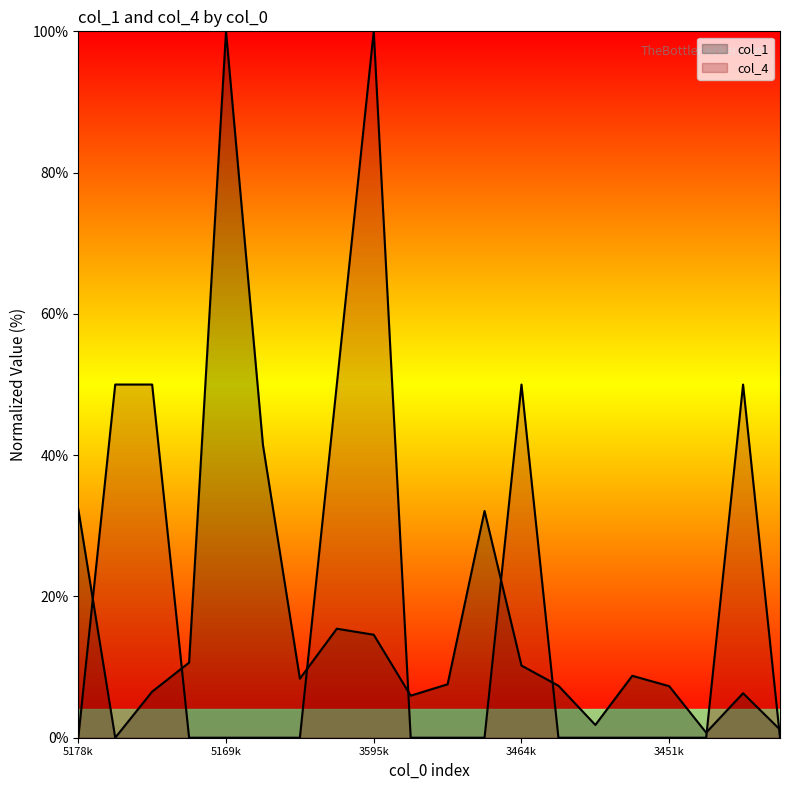

True or false: col_1 has a value of 1.8 at 3454101390.

True